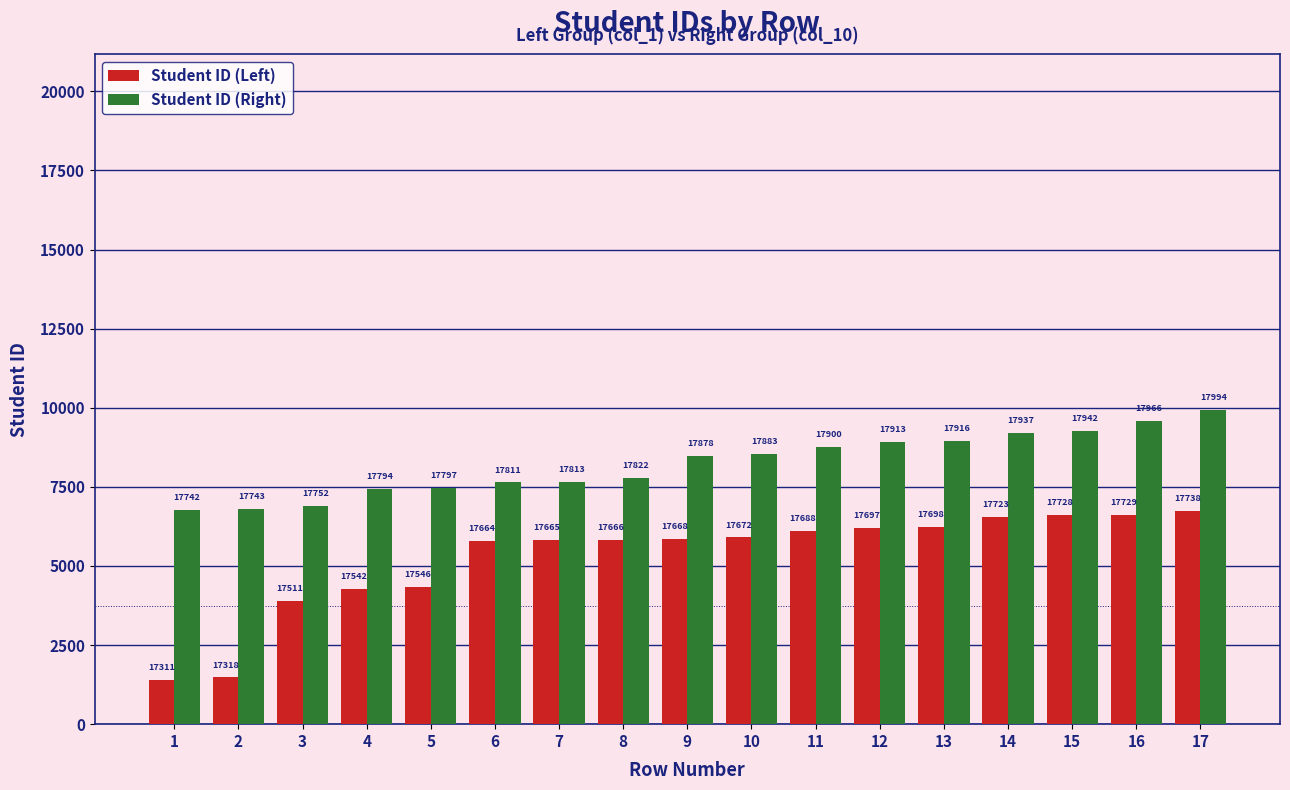

True or false: Student ID (Right) has a value of 24040 at 10.

False